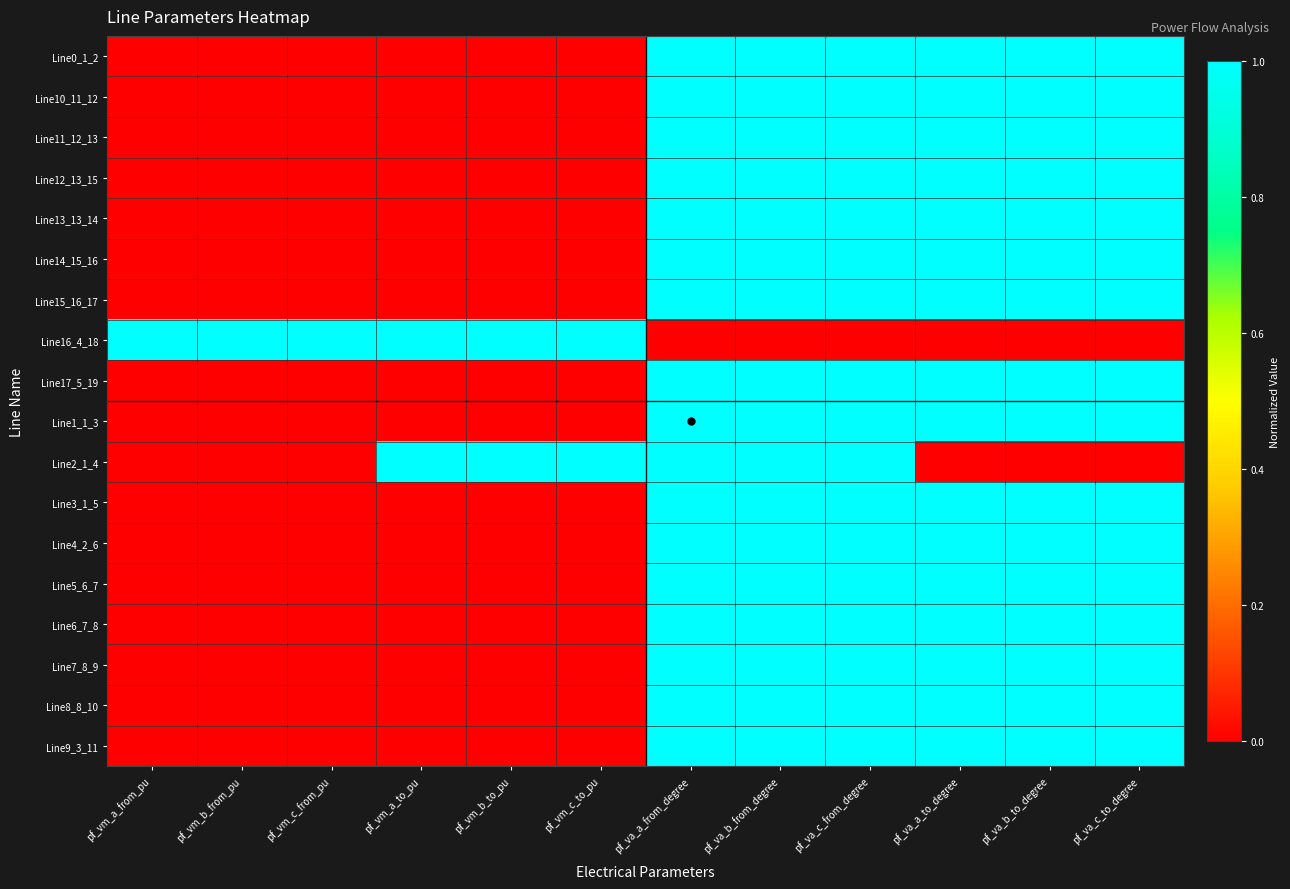

Which label corresponds to the largest value in the chart?

pf_va_a_from_degree